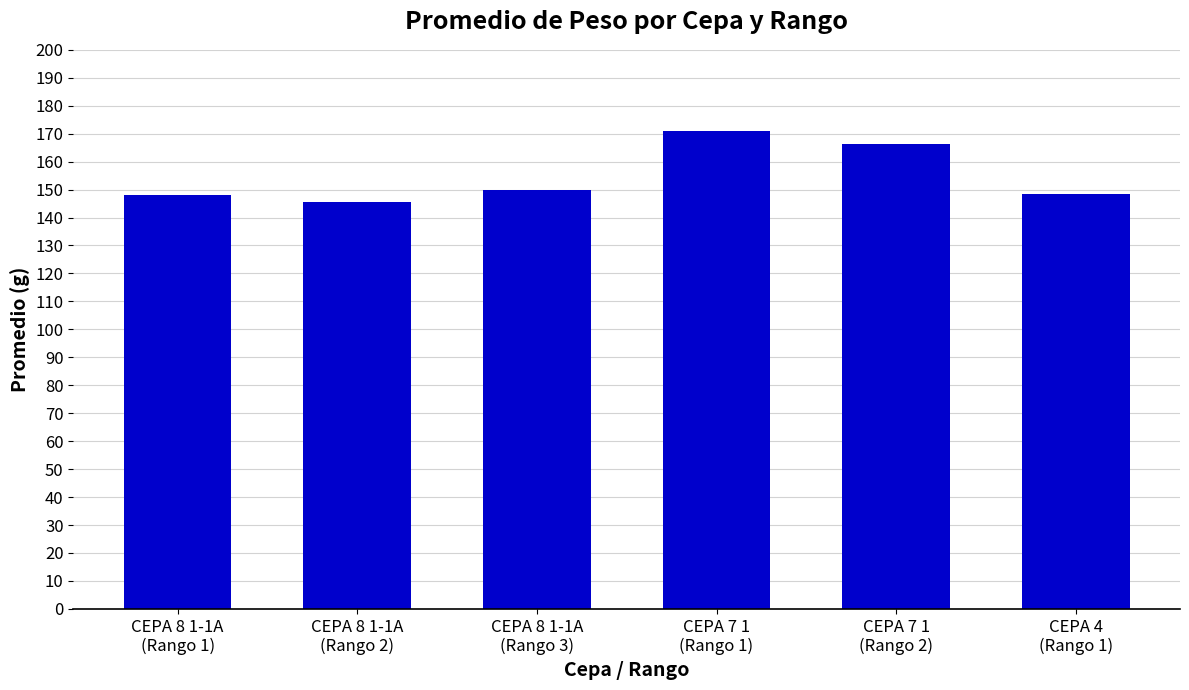

Approximately how many times larger is the value at CEPA 8 1-1A
(Rango 2) compared to CEPA 7 1
(Rango 2)?

0.9